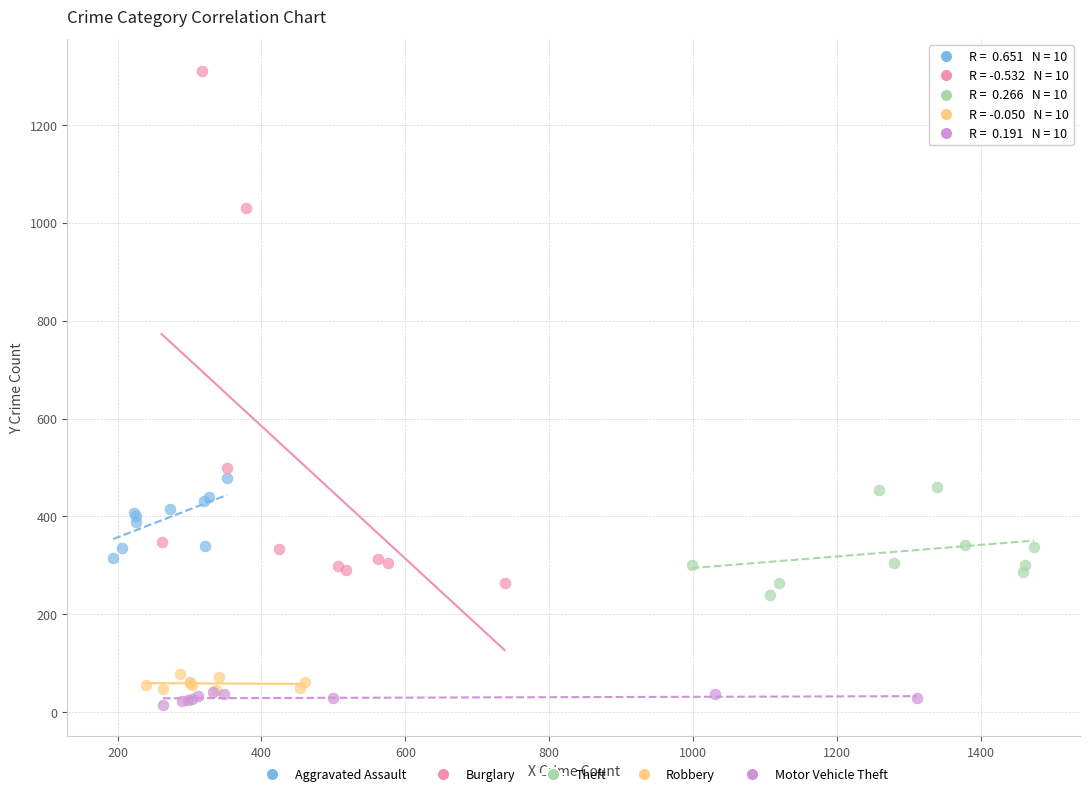

Which series reaches the maximum Y coordinate?

Burglary